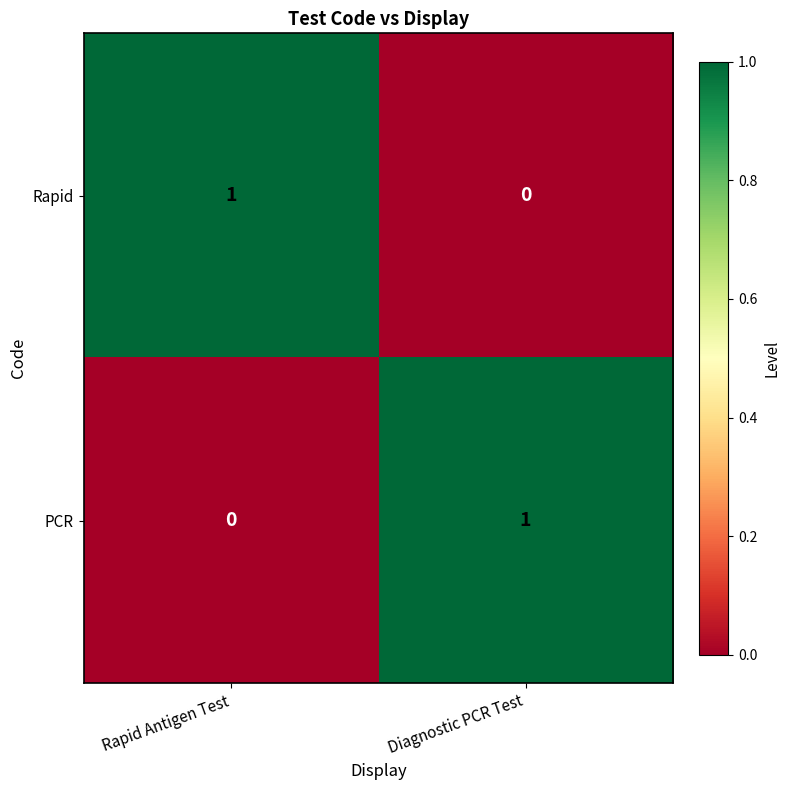

Reading left to right, what are all the values shown in this chart?

Rapid: 1	0
PCR: 0	1